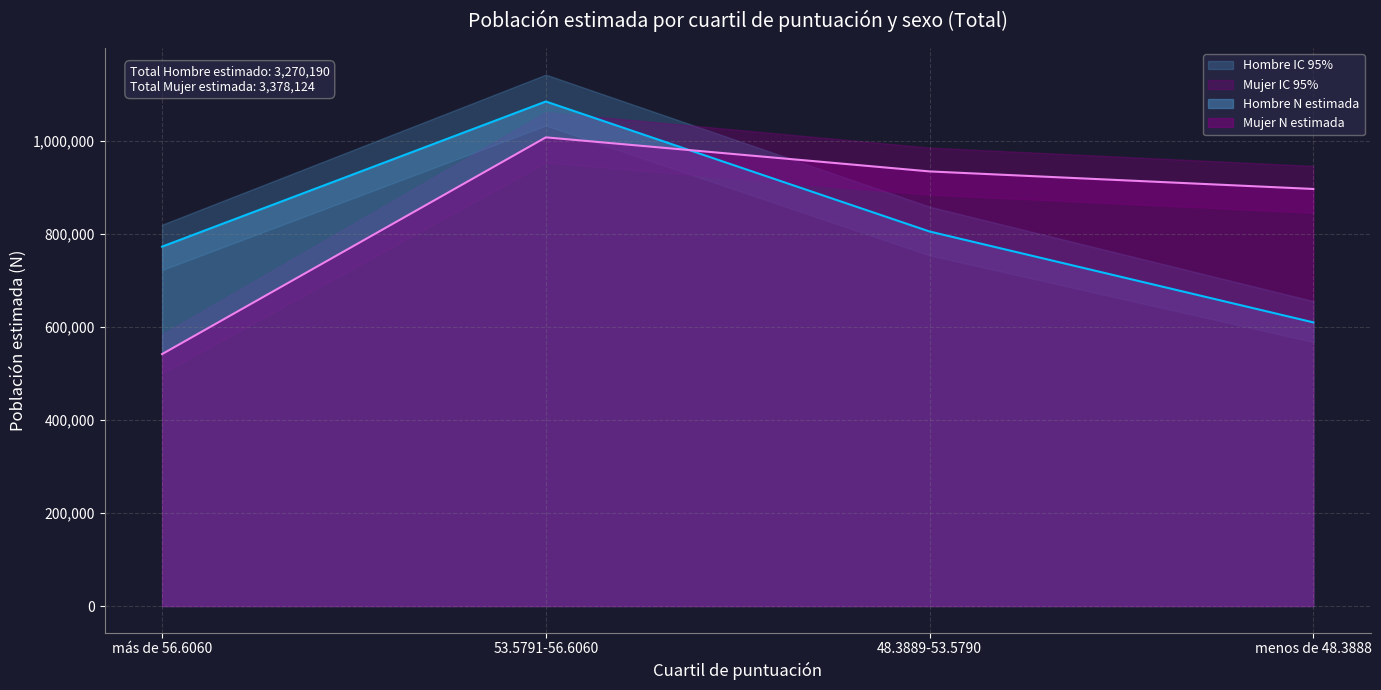

Which series has the largest total across all categories?

Mujer N lím sup